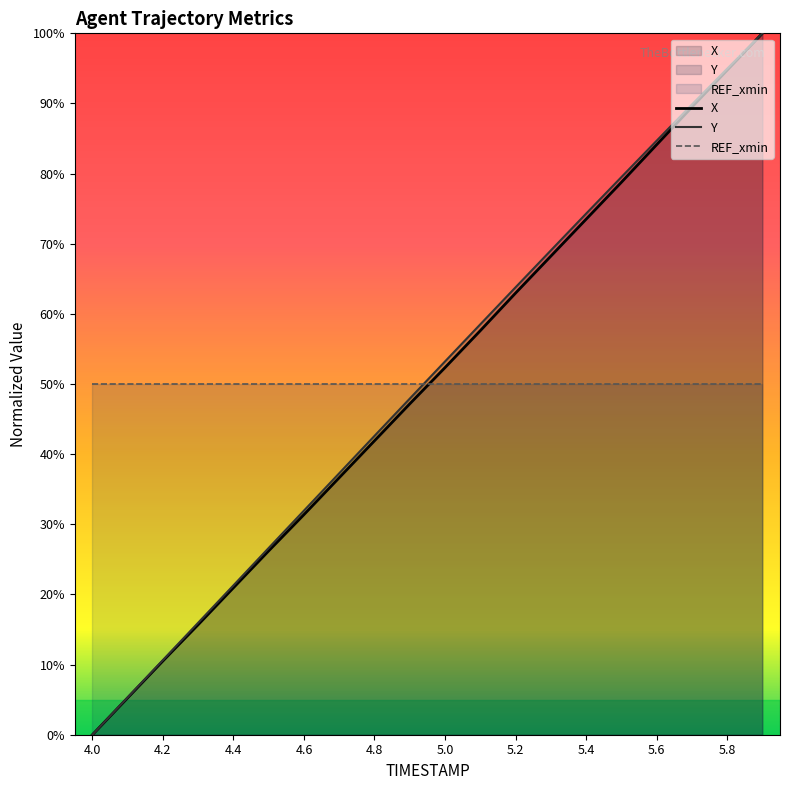

Is the value of X at 5.2 greater than the value of REF_xmin at 4.0?

Yes